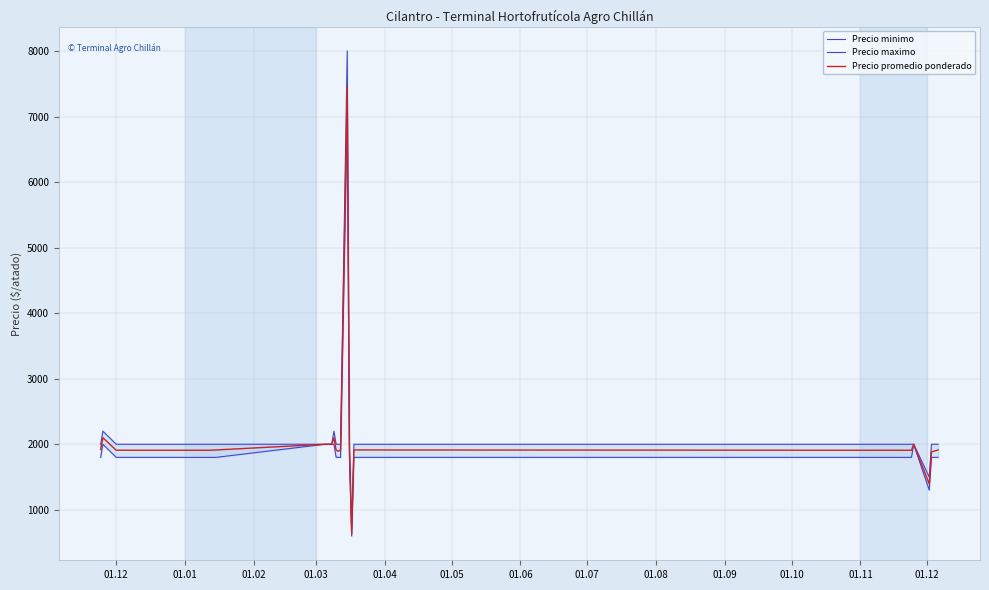

Reading left to right, what are all the values shown in this chart?

Precio minimo: 1800	2000	1800	1800	1800	2000	2000	2000	1800	1800	1800	7000	1800	600	1800	1800	2000	1300	1800	1800
Precio maximo: 2000	2200	2000	2000	2000	2000	2000	2200	2000	2000	2000	8000	2000	700	2000	2000	2000	1500	2000	2000
Precio promedio ponderado: 1920	2100	1909	1908	1913	2000	2000	2100	1909	1893	1914	7455	1908	633	1913	1908	2000	1395	1883	1914